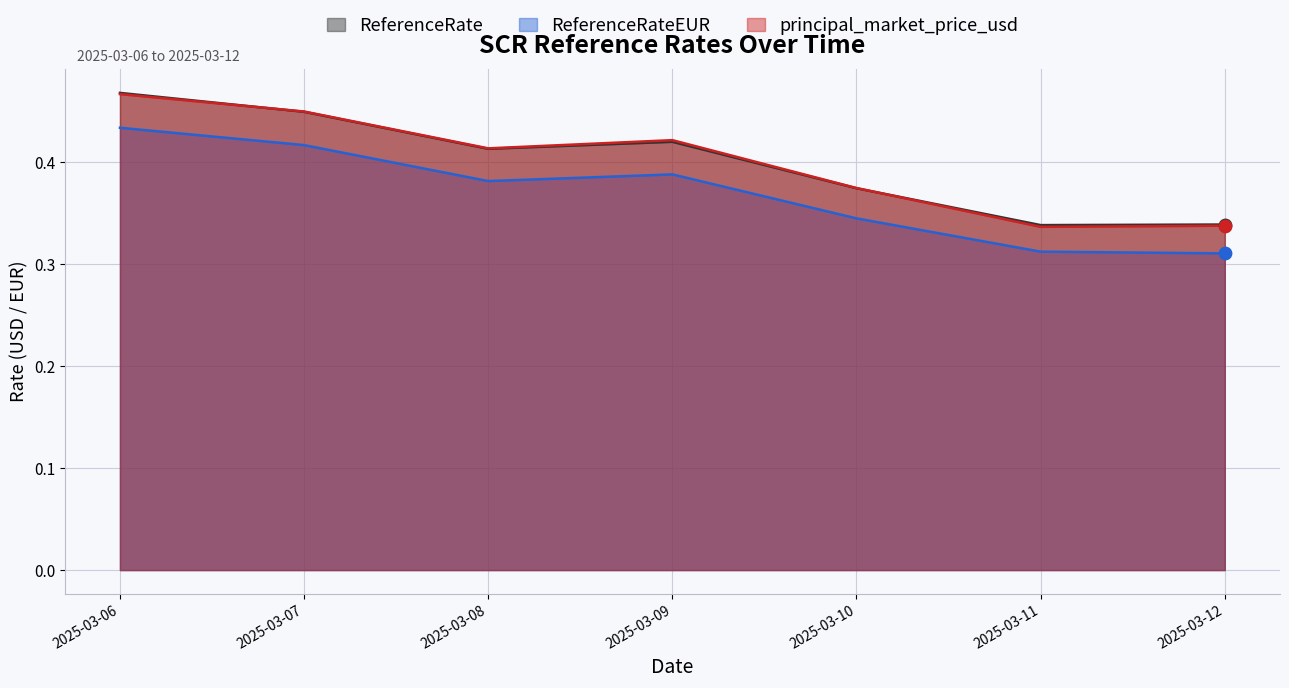

What are all the series names shown in the legend?

ReferenceRate, ReferenceRateEUR, principal_market_price_usd